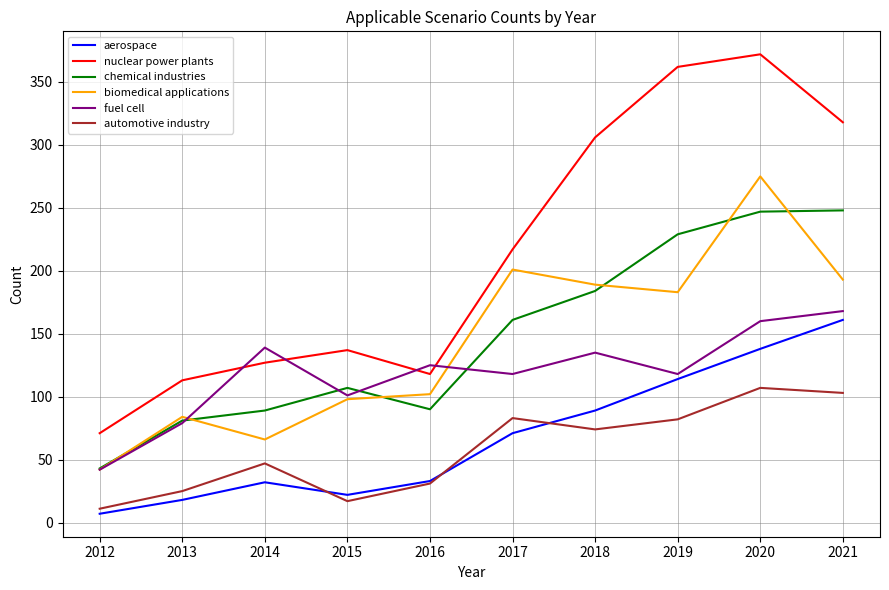

What is the sum of all biomedical applications values?

1433